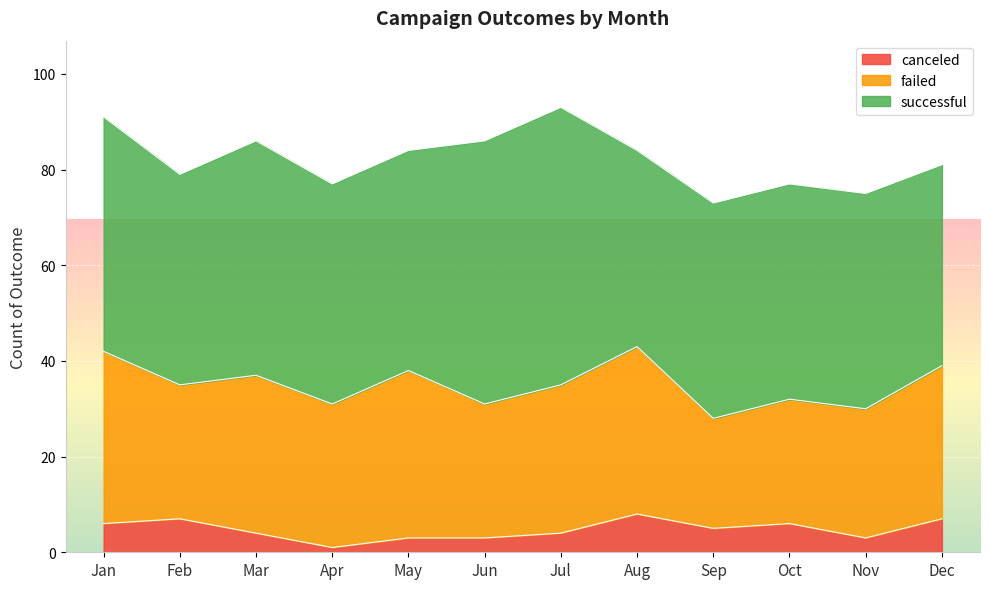

What is the difference between the second highest and minimum values in the canceled series?

6